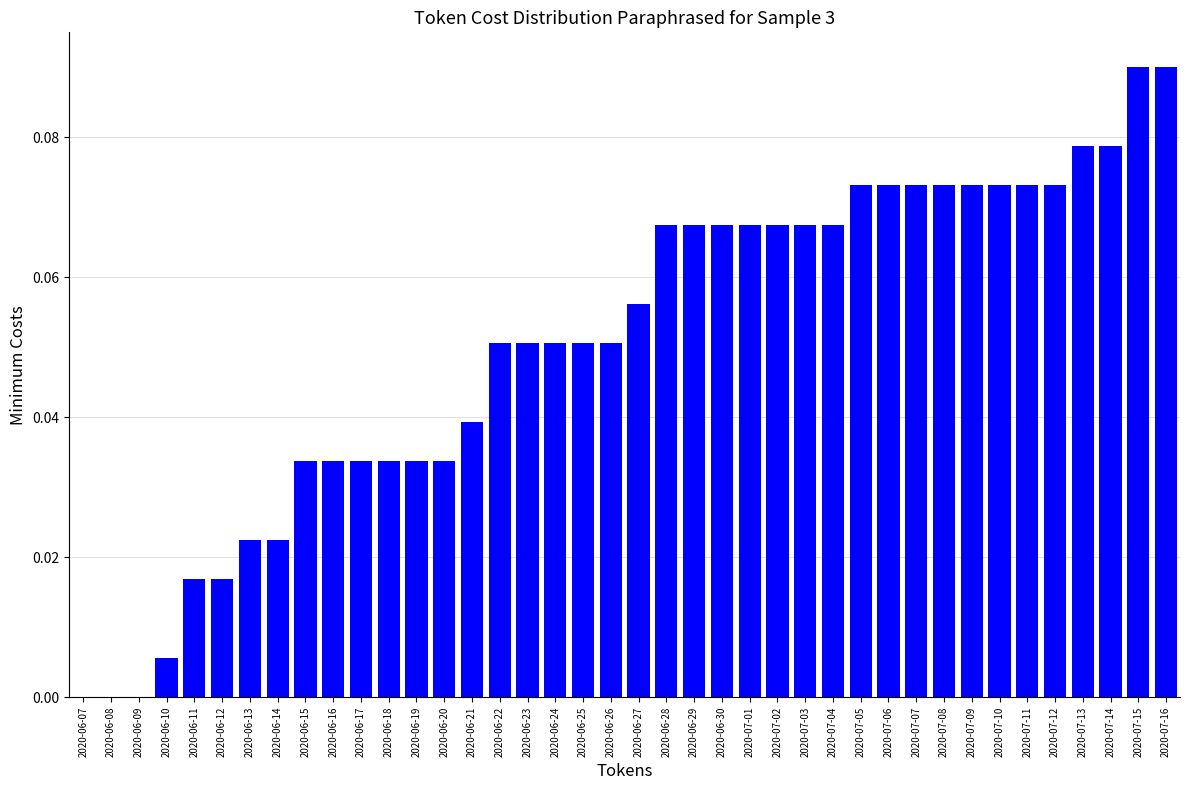

What is the change in value from 2020-06-10 to 2020-07-12?

+0.1